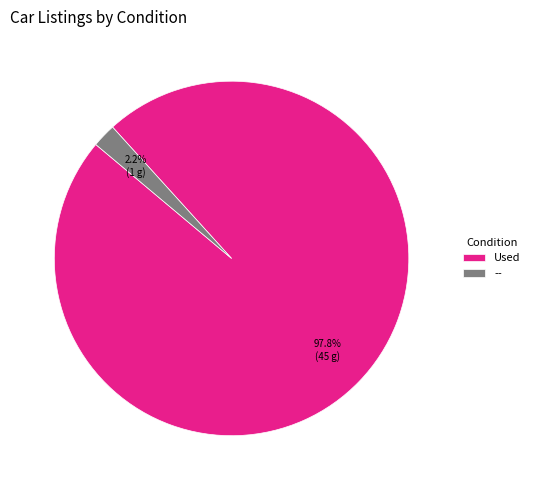

What percentage is the -- slice, to the nearest percent?

2%